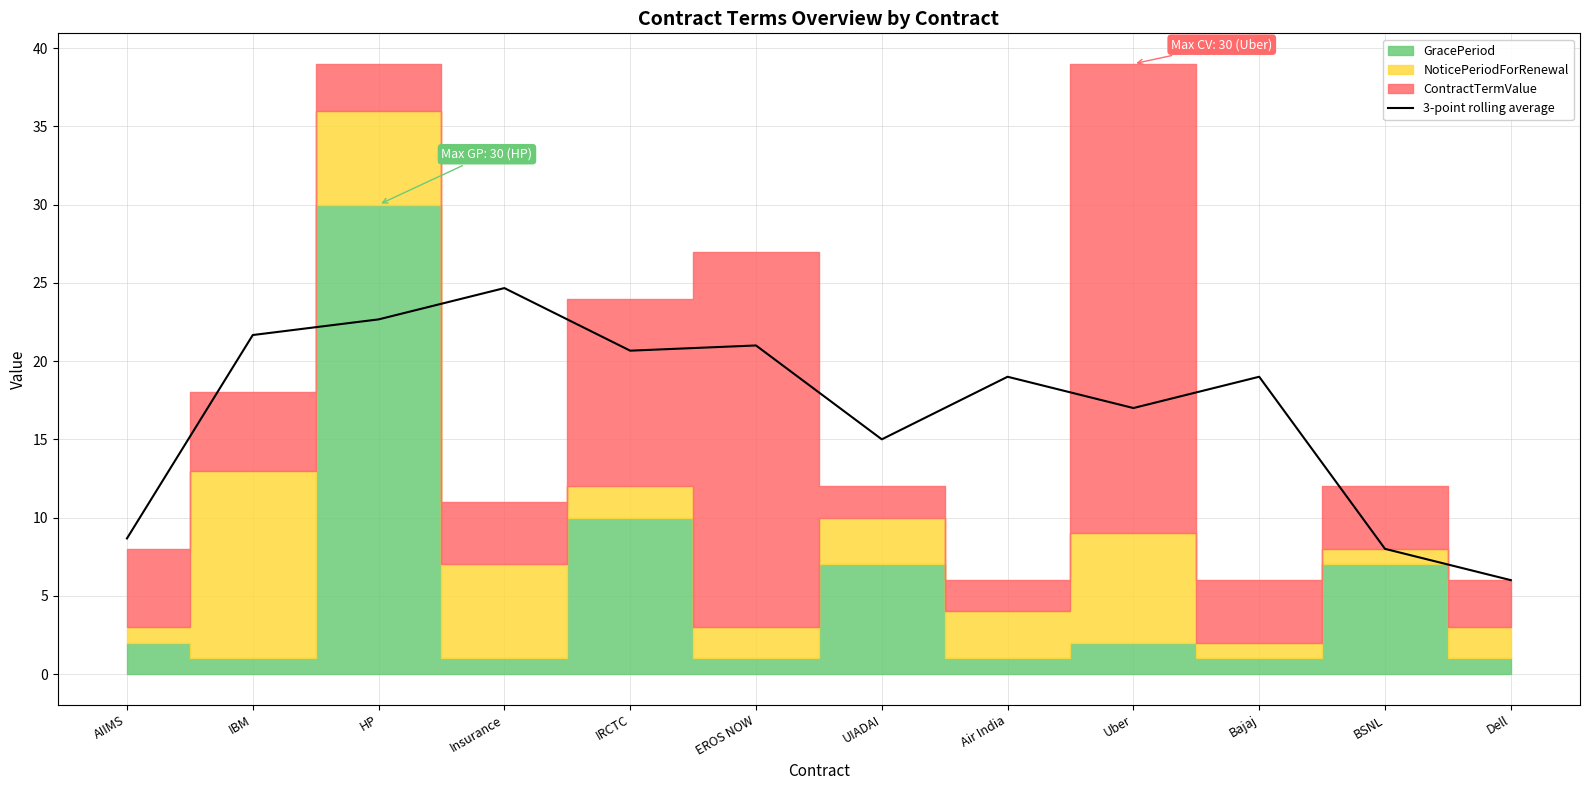

Is it true that the value at EROS NOW is 21.0?

True